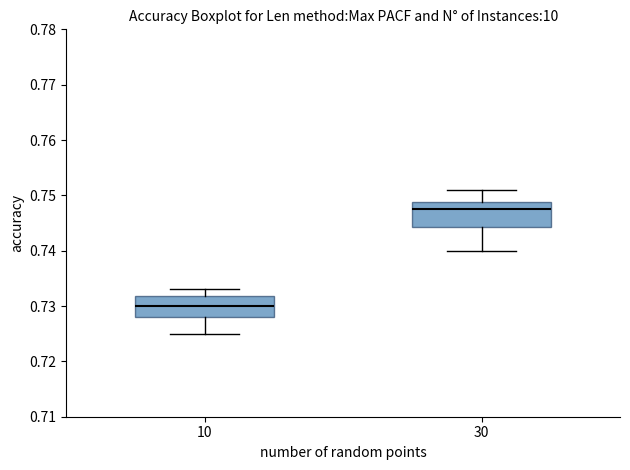

Where does the median line of the box at x = 10 sit on the y-axis? The values are not printed on the chart, so give them approximately, as read against the axis.

0.730